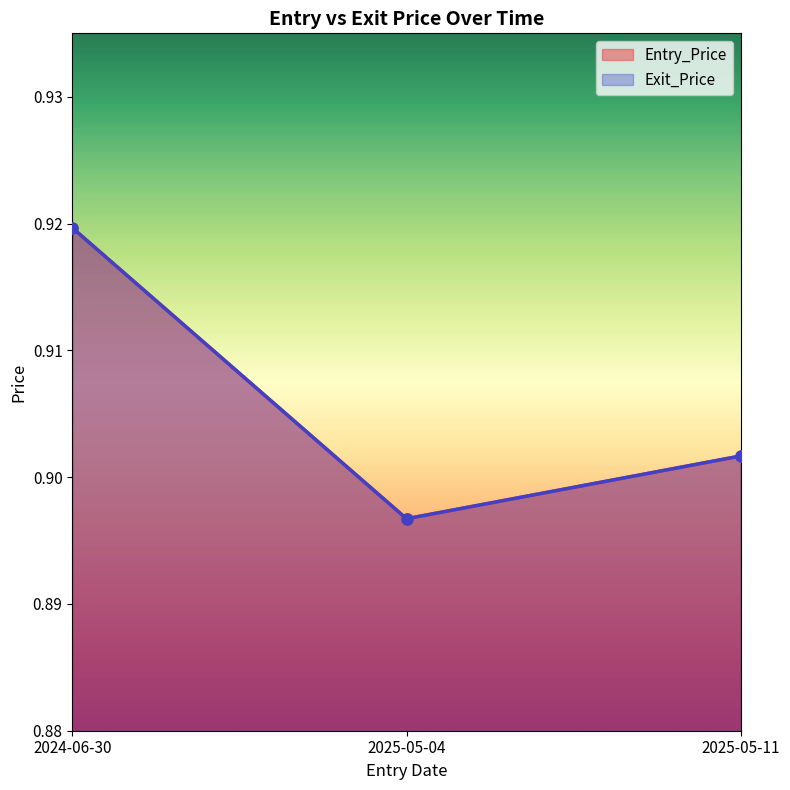

What is the sum of all Exit_Price values?

2.7